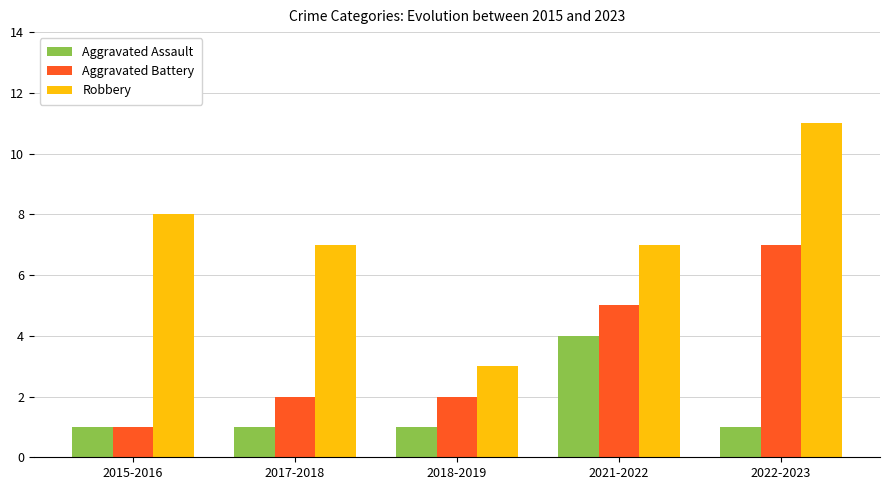

What is the sum of the Robbery values at 2021-2022 and 2018-2019?

10